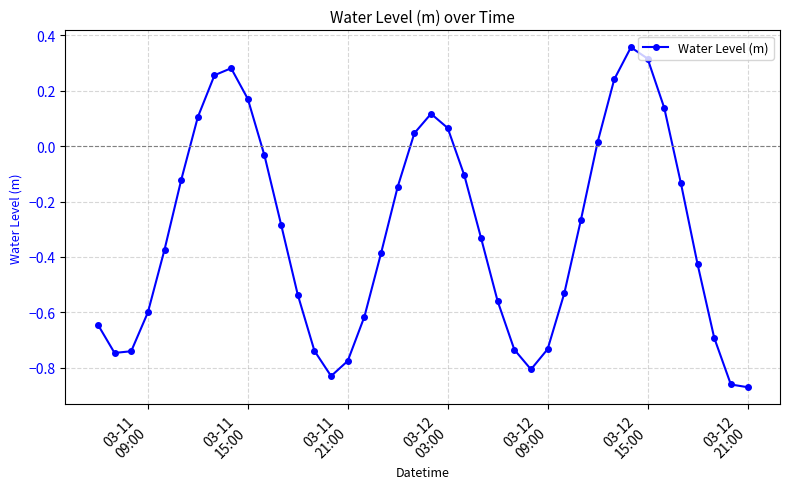

What is the difference between the maximum and minimum values?

1.2